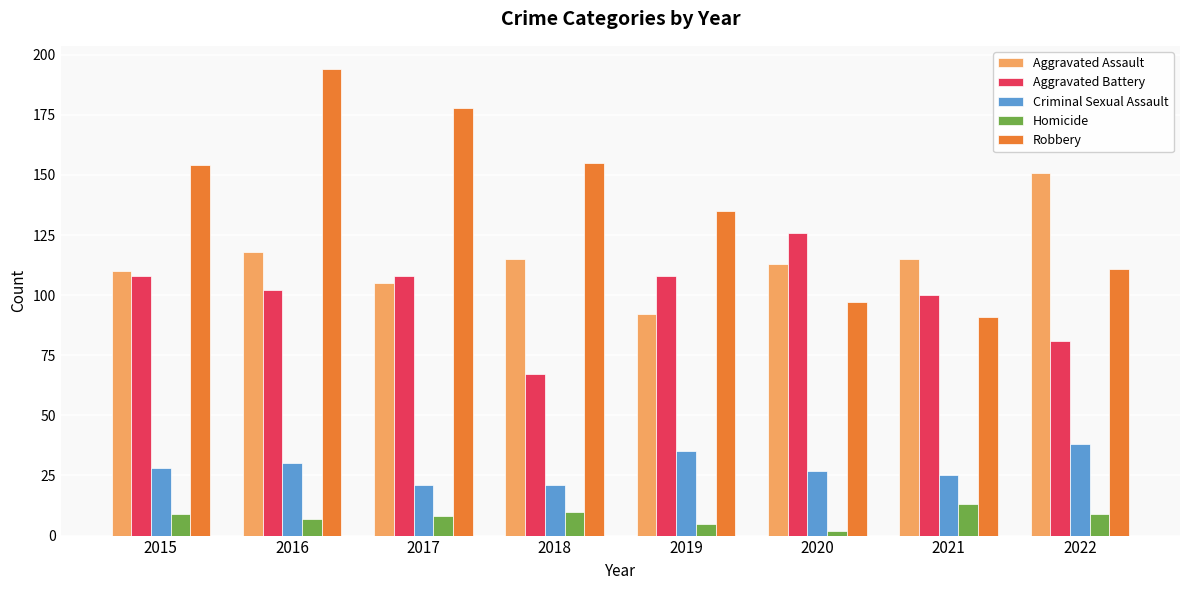

Reading right to left, what are all the values shown in this chart?

Aggravated Assault: 2022=151	2021=115	2020=113	2019=92	2018=115	2017=105	2016=118	2015=110
Aggravated Battery: 2022=81	2021=100	2020=126	2019=108	2018=67	2017=108	2016=102	2015=108
Criminal Sexual Assault: 2022=38	2021=25	2020=27	2019=35	2018=21	2017=21	2016=30	2015=28
Homicide: 2022=9	2021=13	2020=2	2019=5	2018=10	2017=8	2016=7	2015=9
Robbery: 2022=111	2021=91	2020=97	2019=135	2018=155	2017=178	2016=194	2015=154